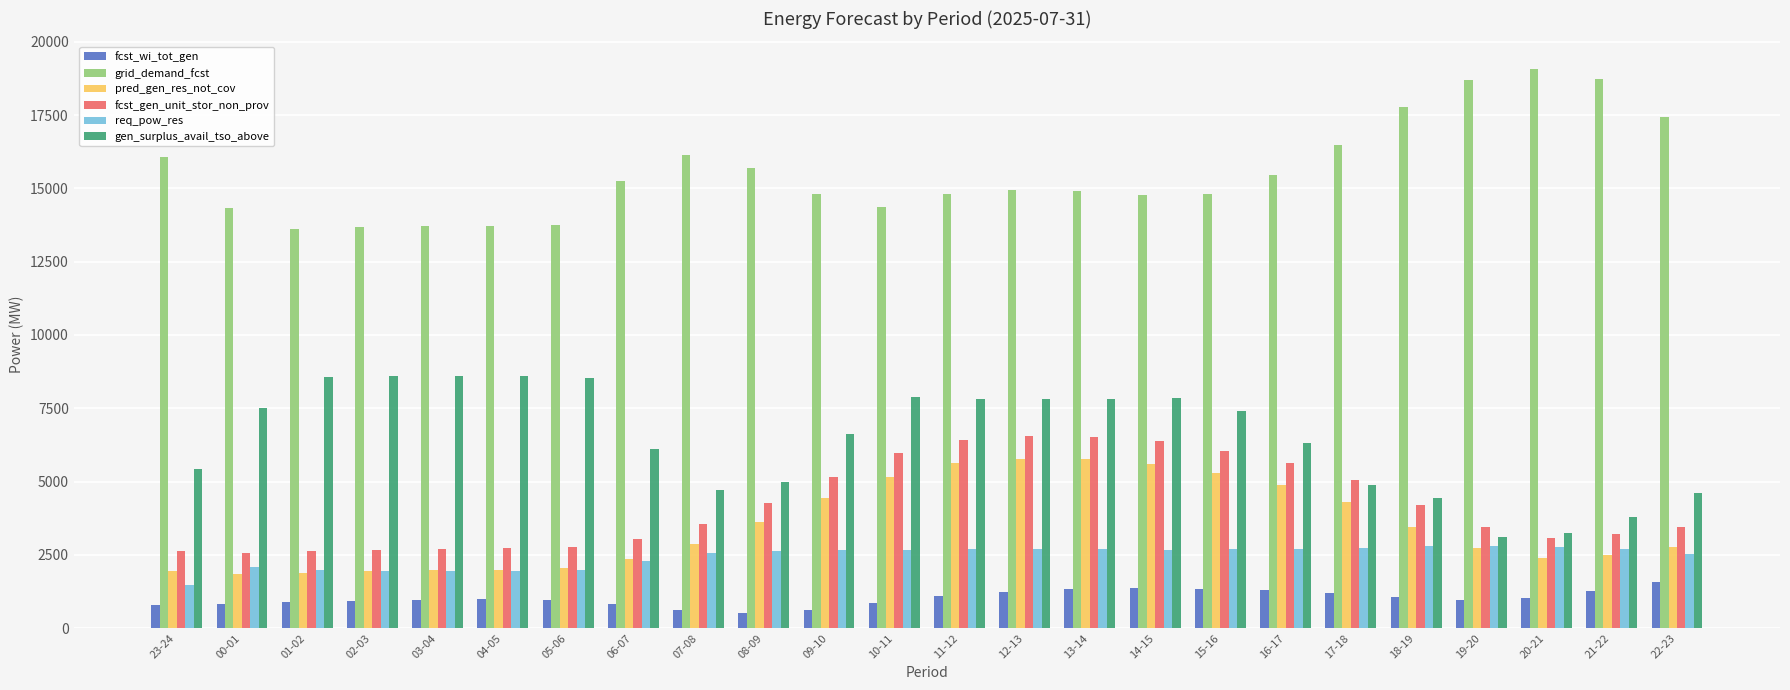

What is the spread (max minus min) of values at 07-08?

15513